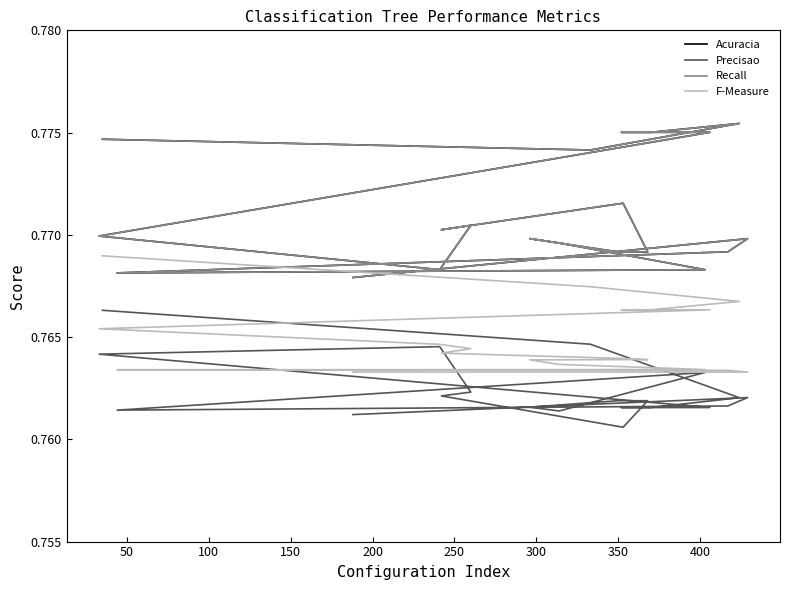

What is the average value of the F-Measure series?

0.8